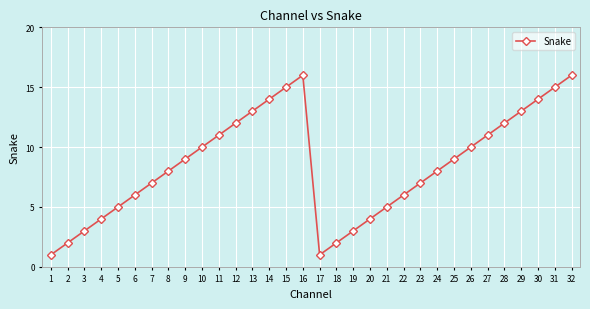

The value at 24 is 14. True or false?

False